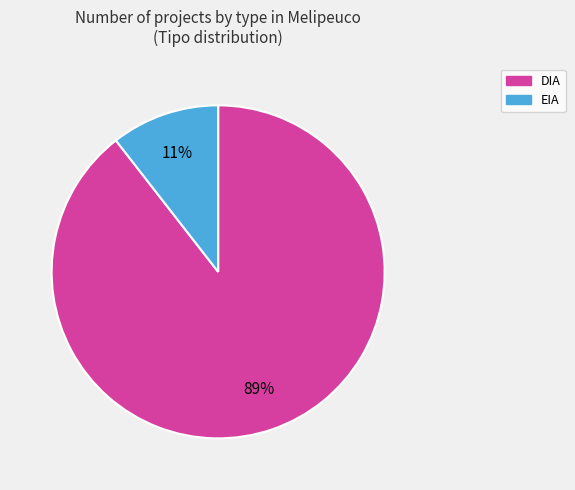

Is there any slice that represents more than half of the pie?

Yes